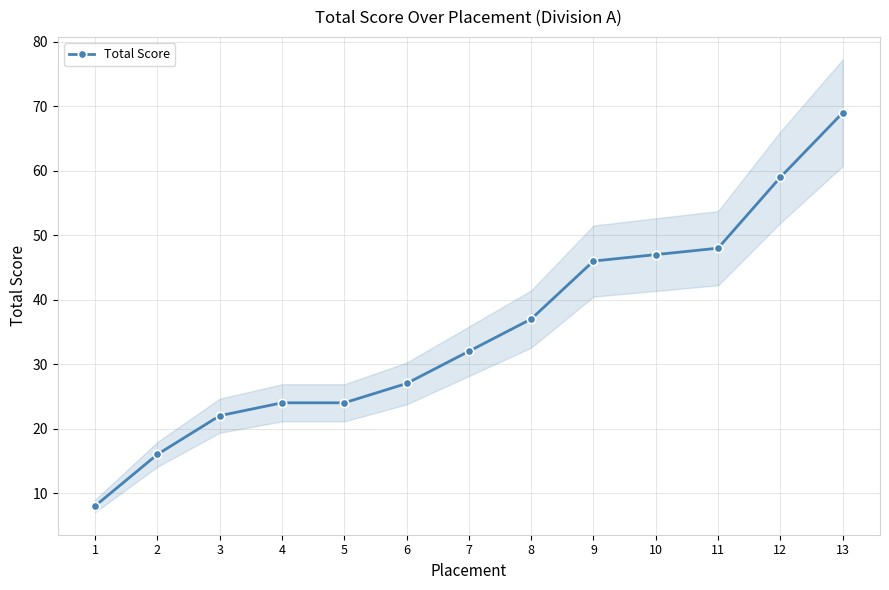

Does the chart display data point markers on the line(s)?

Yes